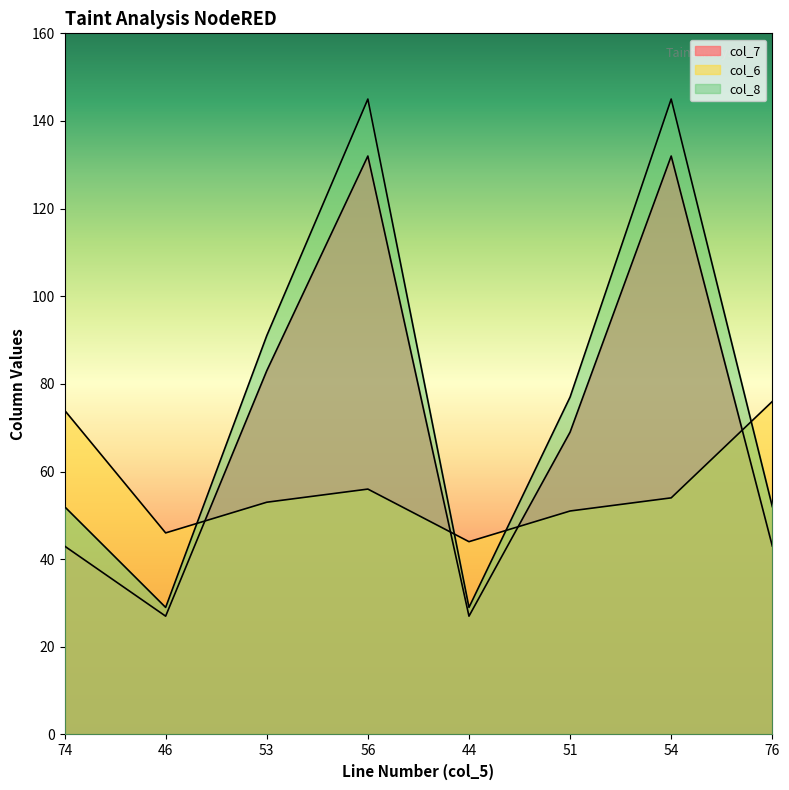

What are all the series names shown in the legend?

col_7, col_6, col_8